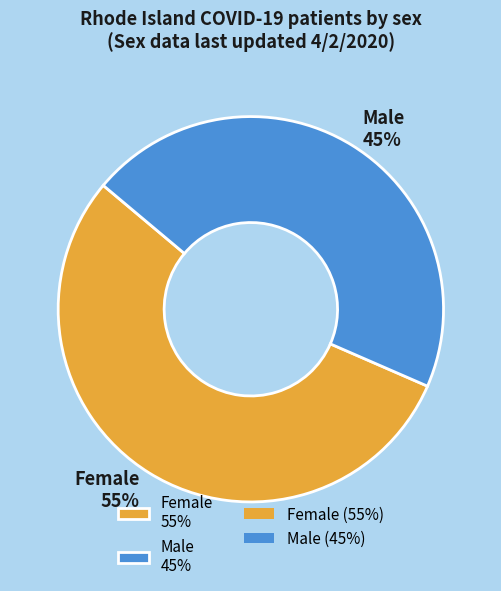

Rank the categories by value from highest to lowest.

Female, Male